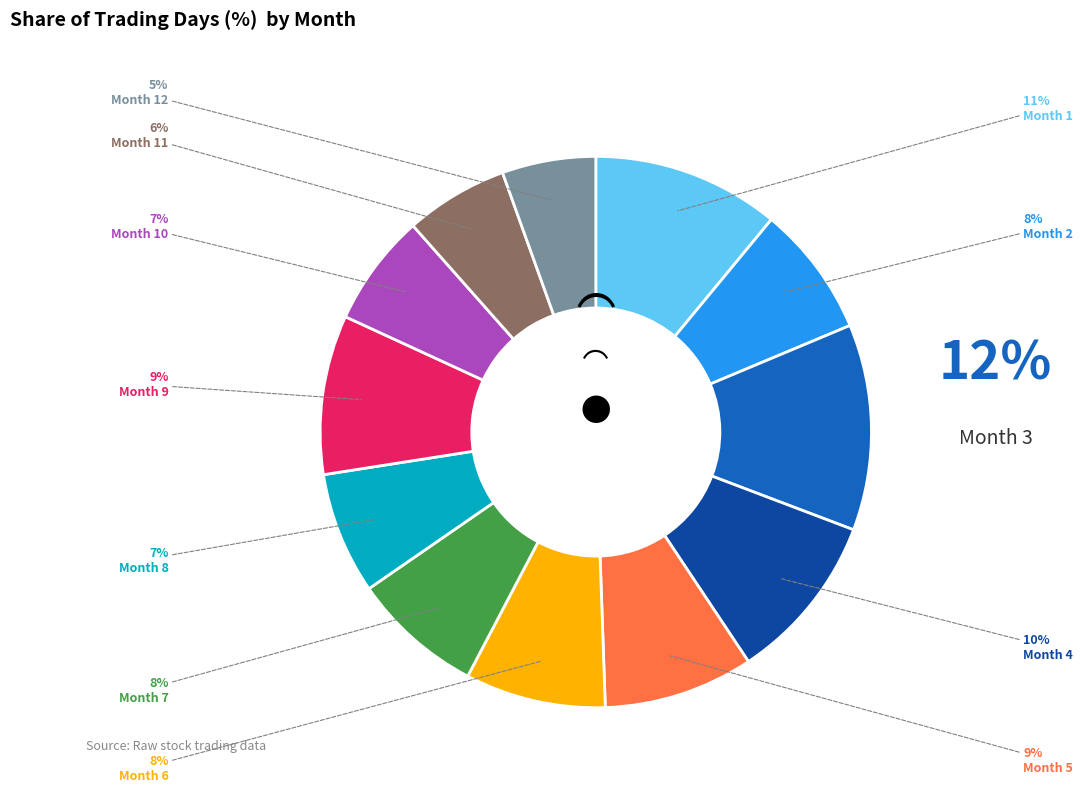

Is there any slice that represents more than half of the pie?

No